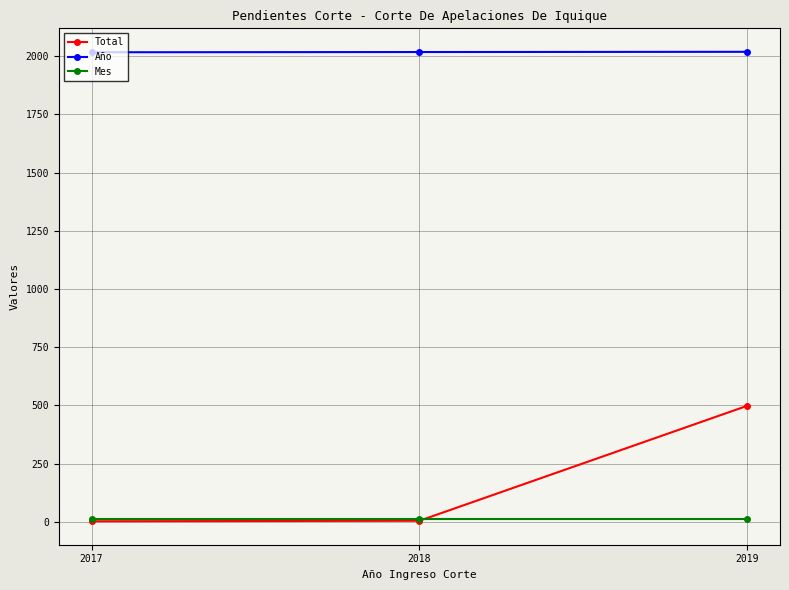

List the series in order of their peak value, lowest first.

Mes, Total, Año